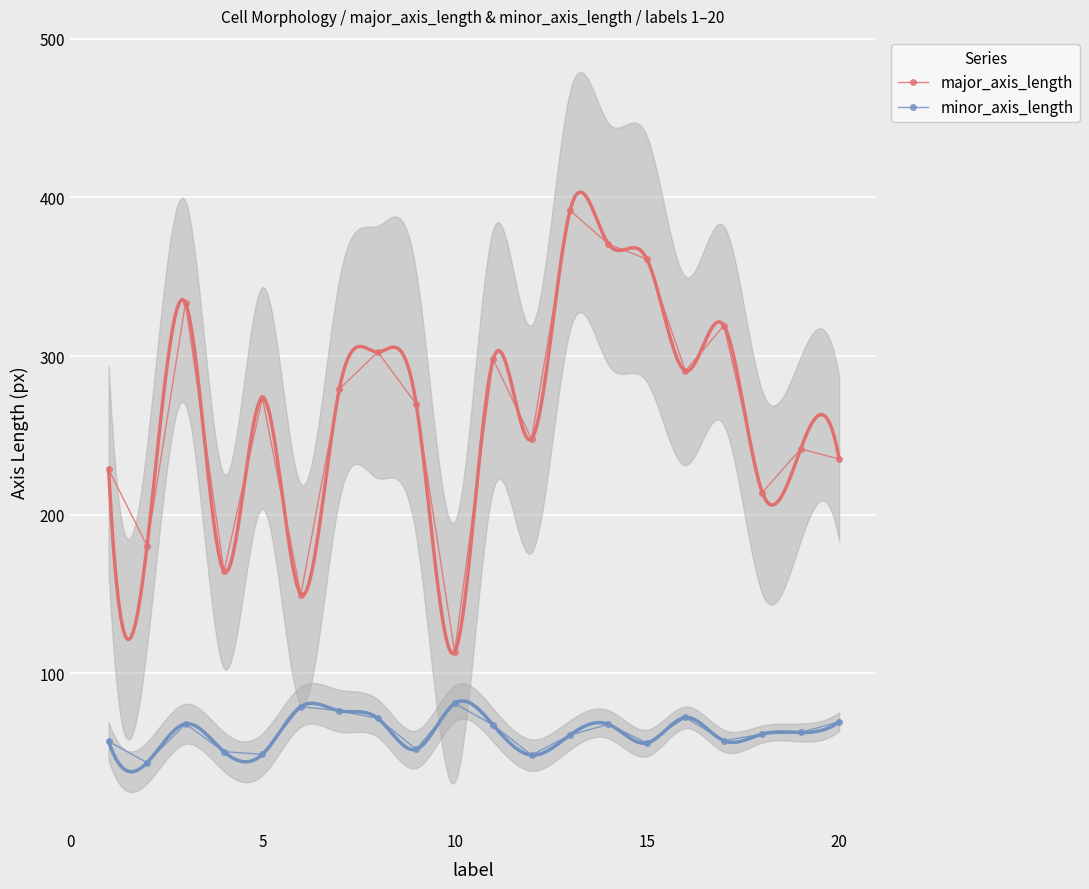

True or false: minor_axis_length and major_axis_length intersect in this chart.

False